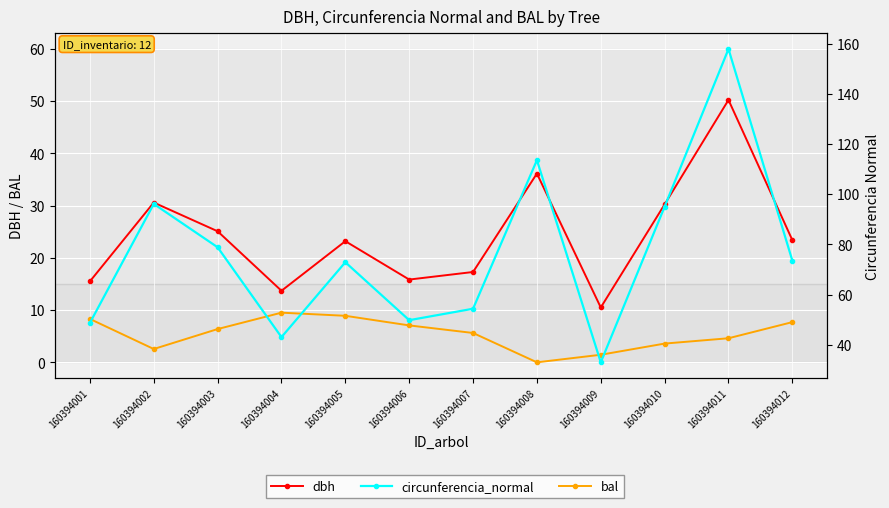

How many interior local valleys does the bal series have?

2